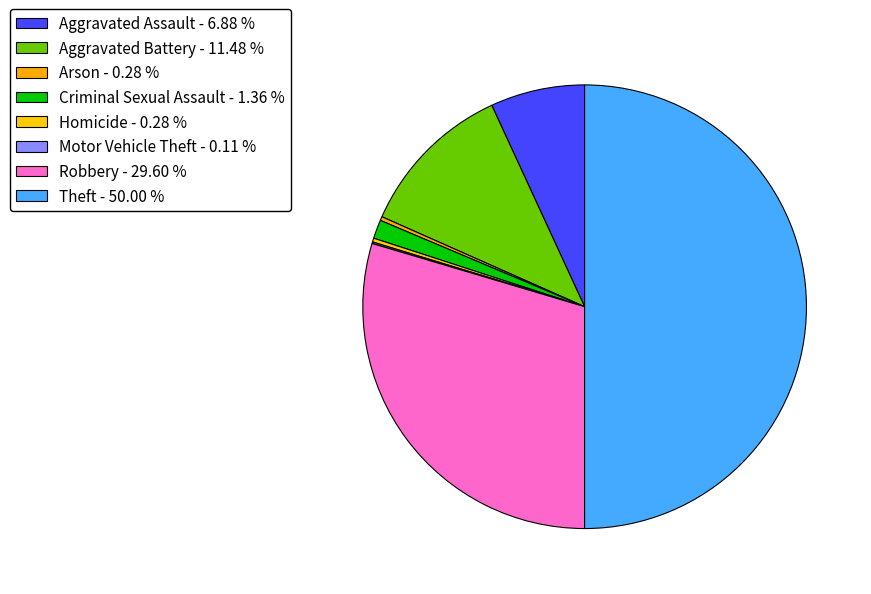

What is the smallest slice in the pie chart?

Motor Vehicle Theft